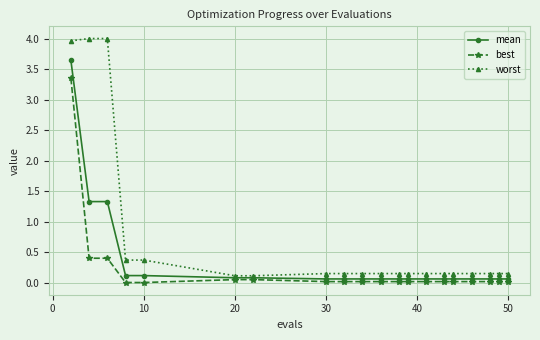

At how many categories does at least one series exceed 1?

3